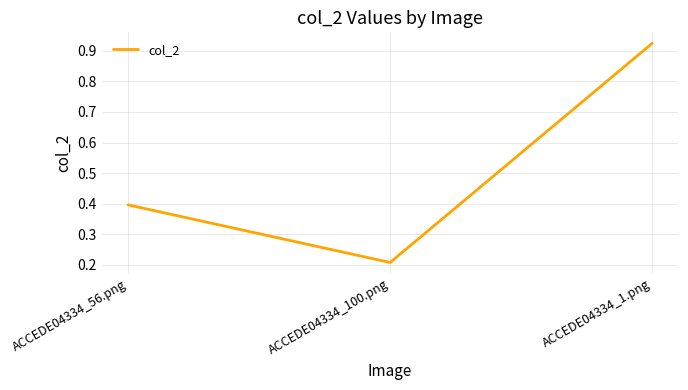

Between ACCEDE04334_1.png and ACCEDE04334_56.png, which is larger?

ACCEDE04334_1.png